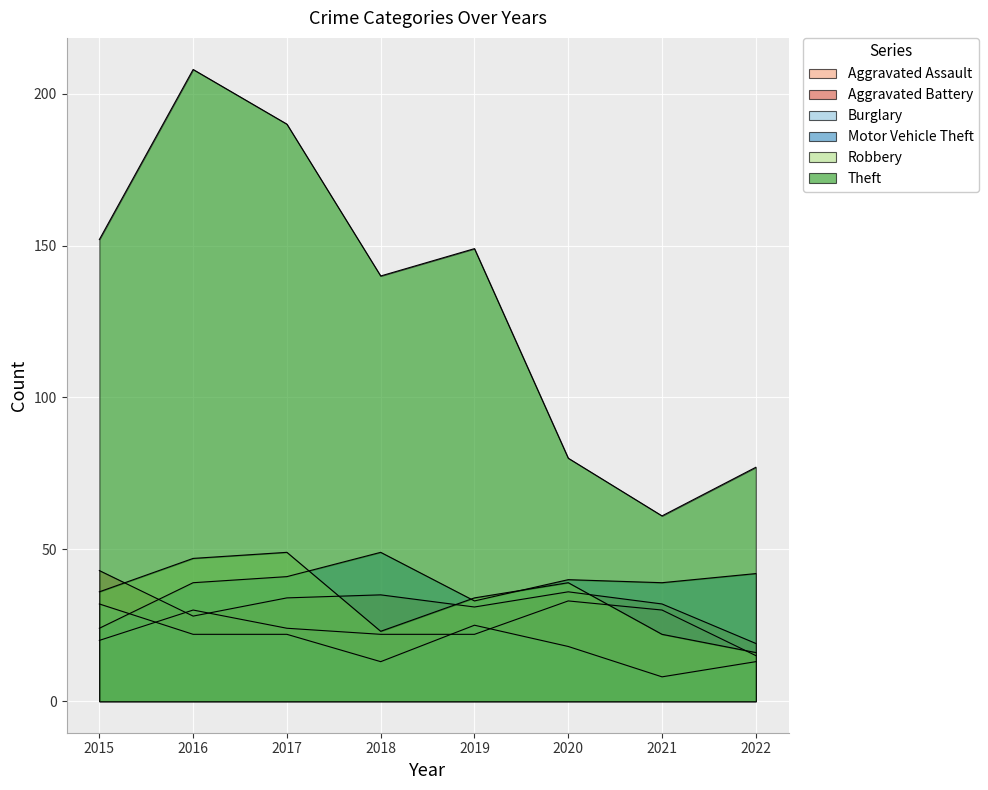

True or false: Burglary and Theft intersect in this chart.

False